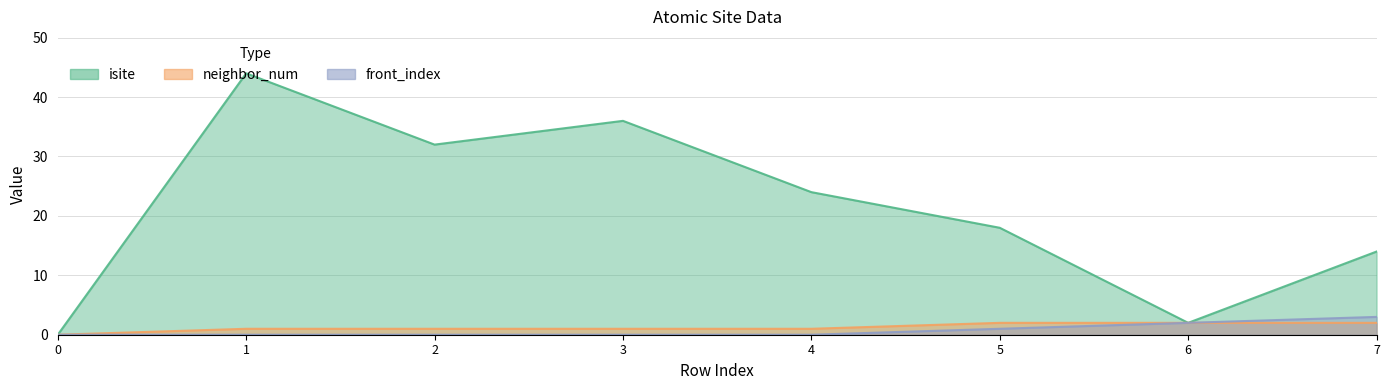

True or false: front_index and neighbor_num cross at least once.

False